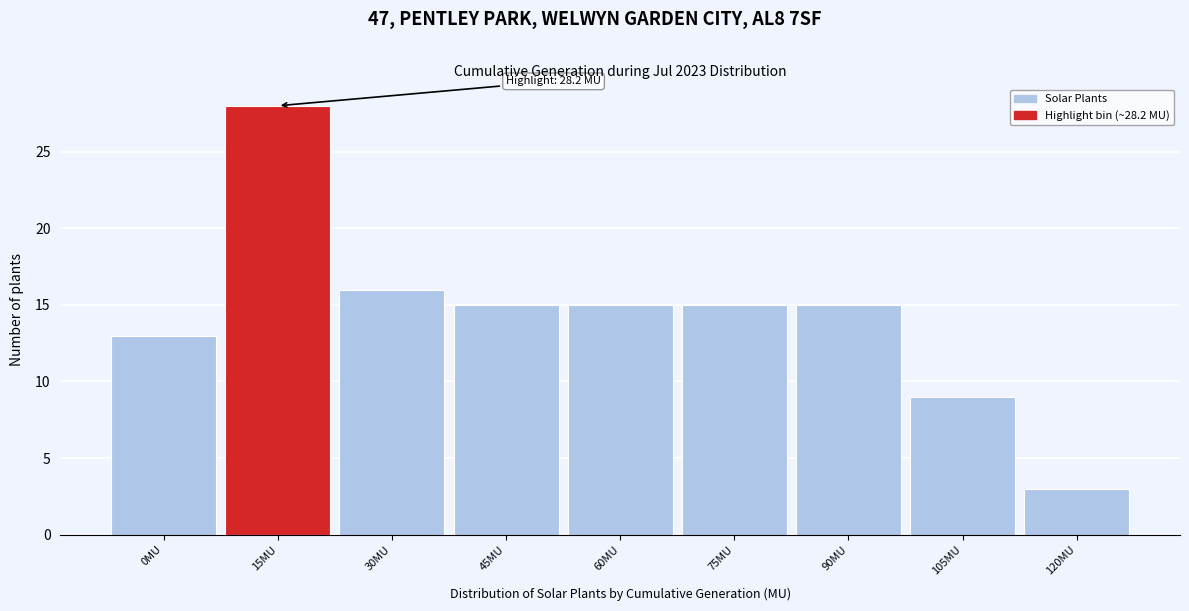

Reading left to right, extract all data points from this chart.

13	28	16	15	15	15	15	9	3